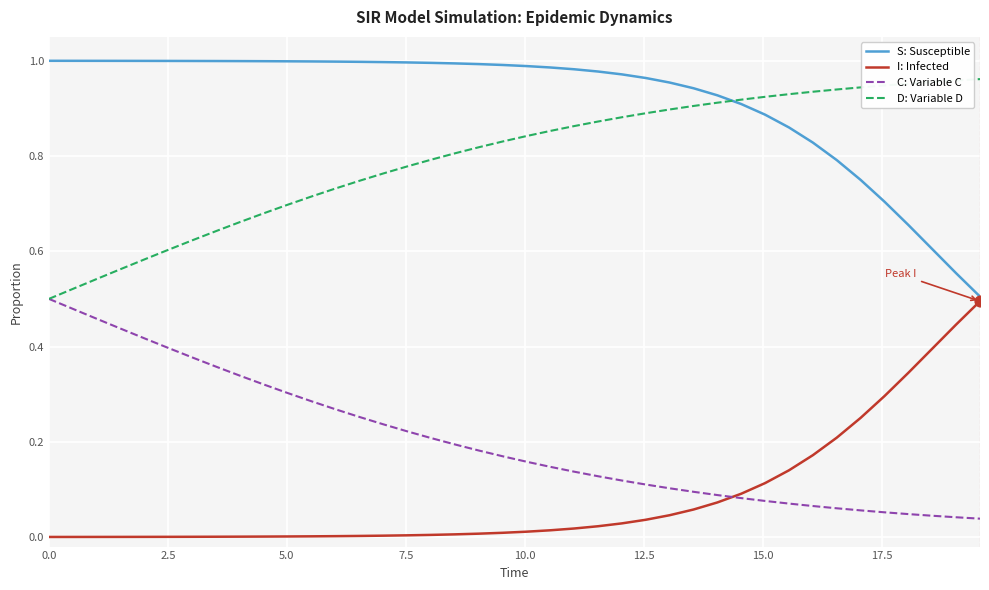

True or false: S: Susceptible and C: Variable C intersect in this chart.

False